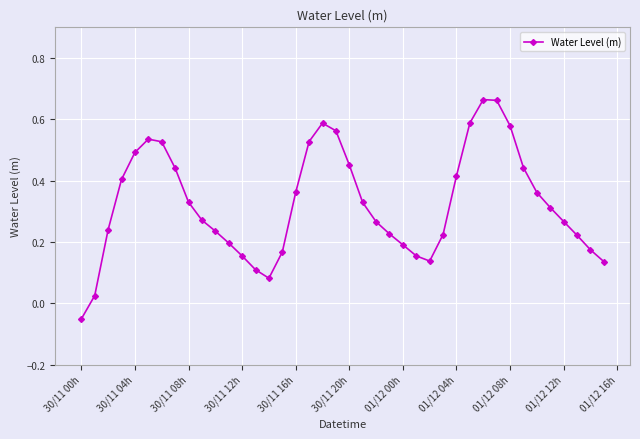

How many values are below zero?

1